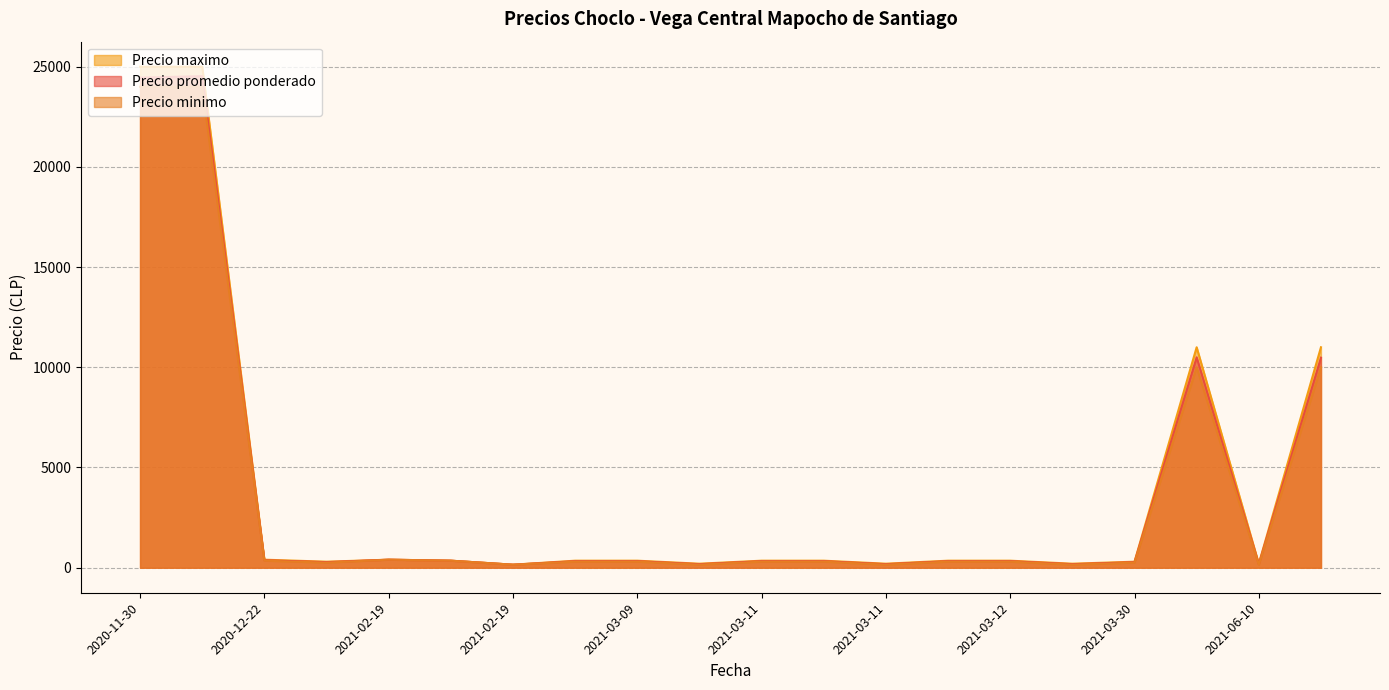

In Precio promedio ponderado, how many points are higher than both neighbors (excluding endpoints)?

4